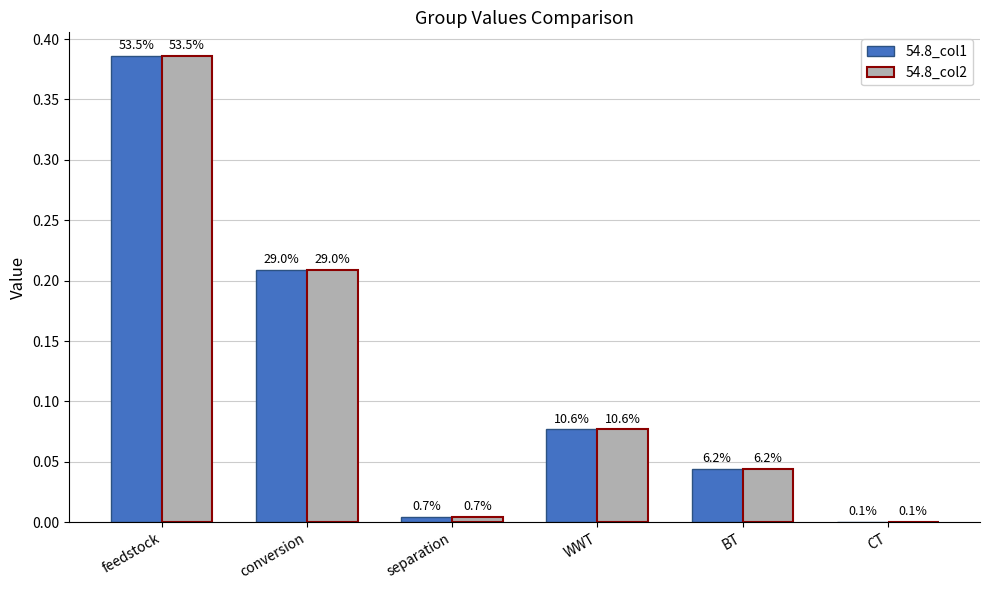

Between separation and BT, which series saw the biggest shift?

54.8_col2